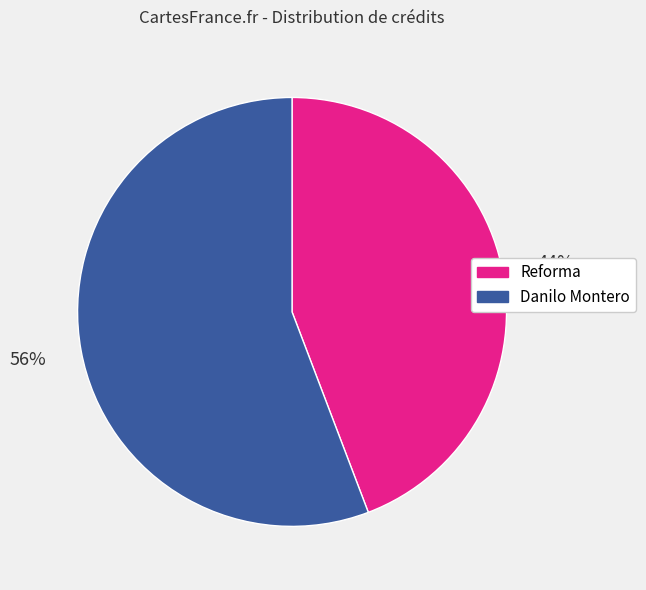

Between Reforma and Danilo Montero, which is larger?

Danilo Montero